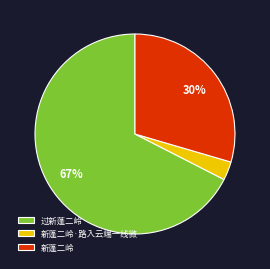

Count the number of slices in the pie.

3